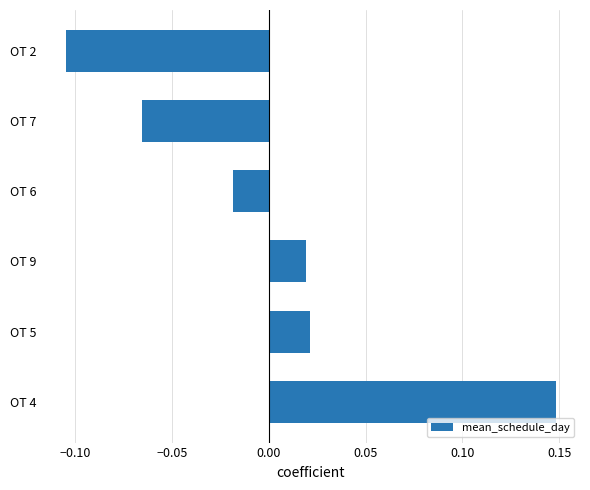

Which label corresponds to the smallest value in the chart?

OT 2